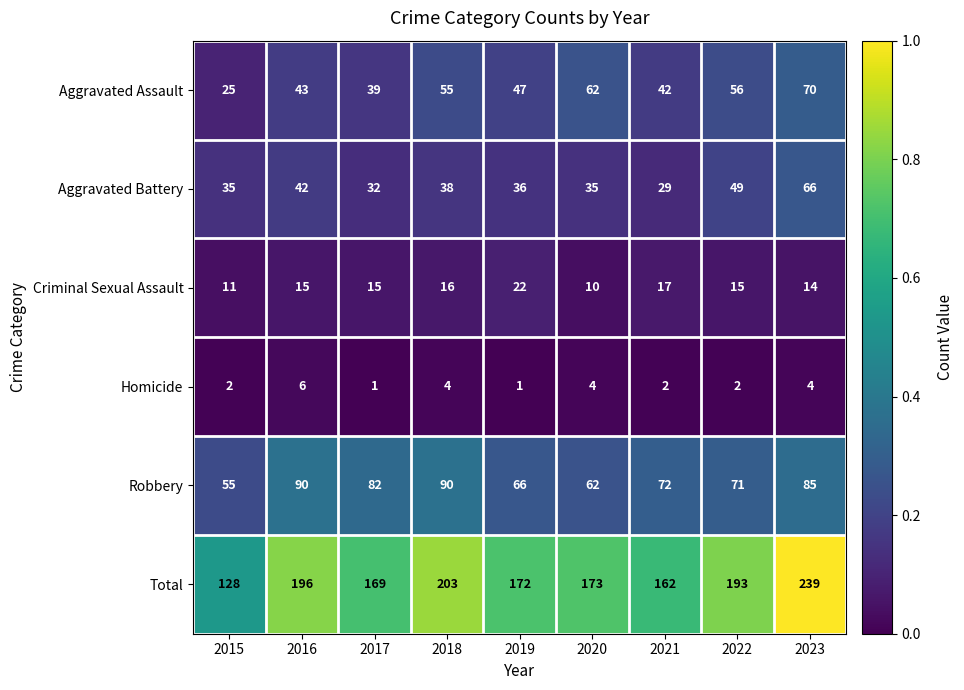

At which category is the sum across all series the highest?

2023